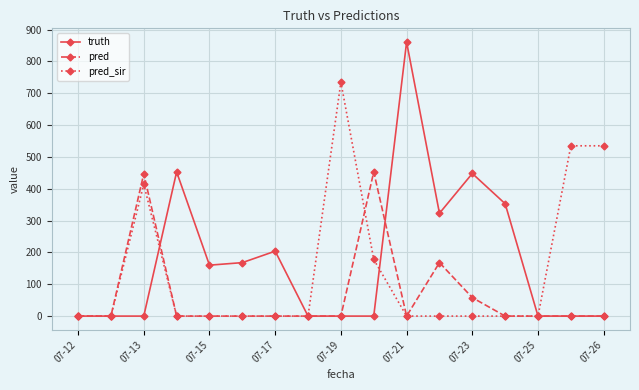

What is the maximum value shown in the chart?

861